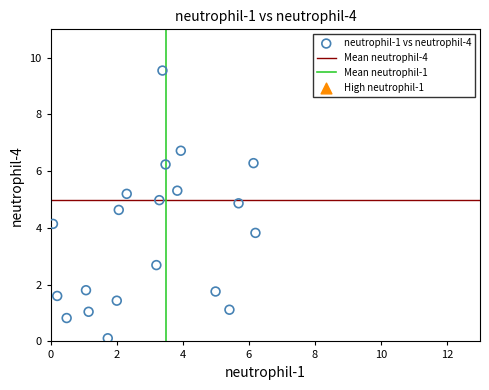

What is the range of Y values (max minus min)?

9.4